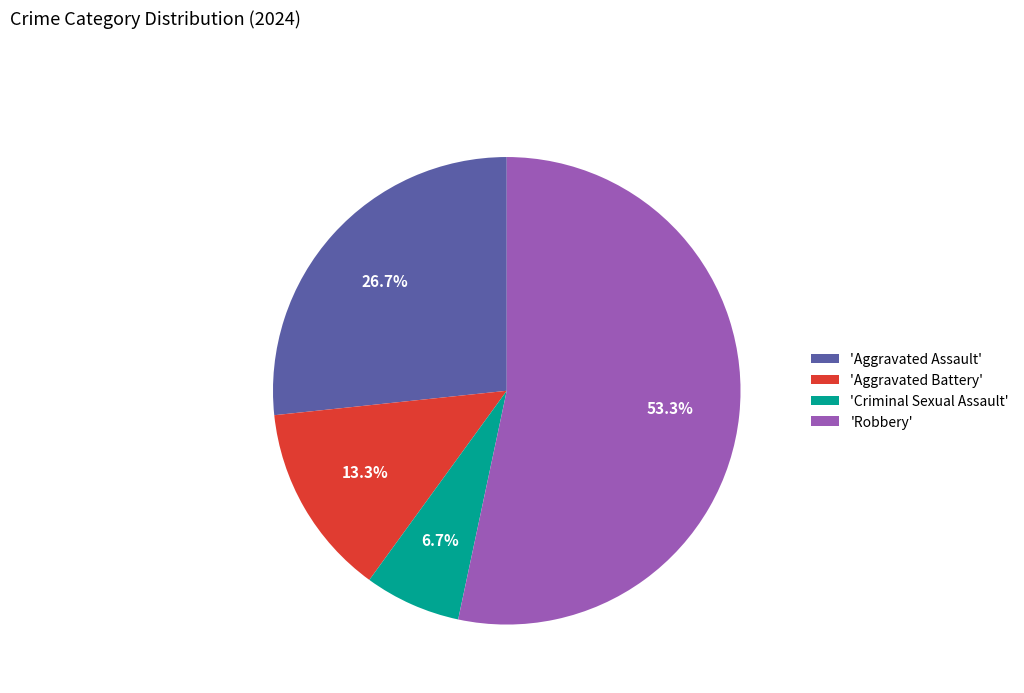

Which slice represents more than half of the pie?

'Robbery'